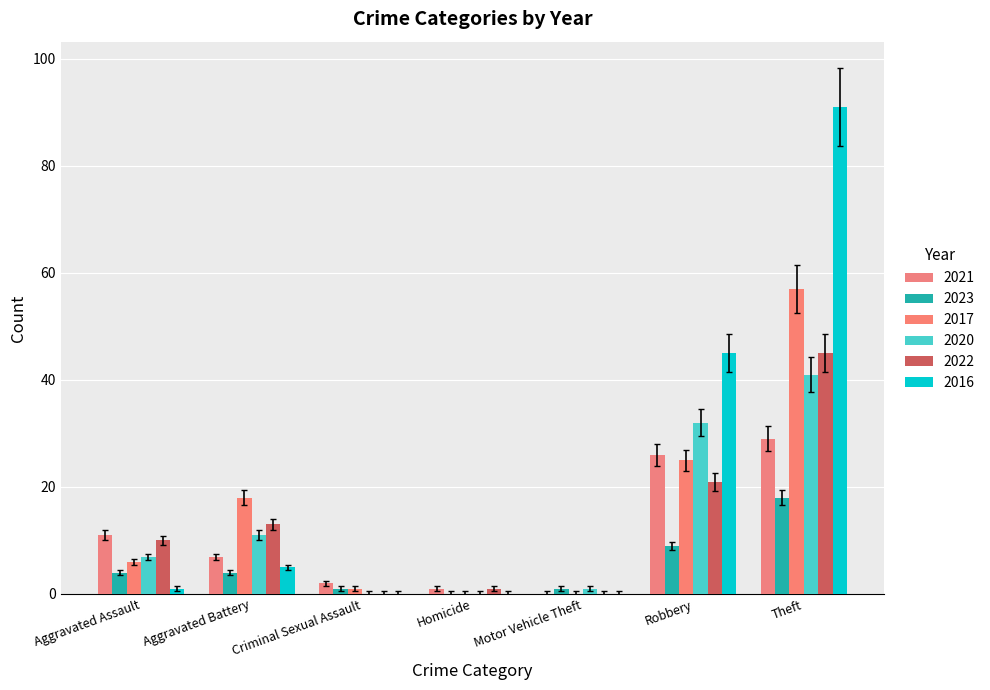

Rank the series at Homicide from lowest to highest value.

2023, 2017, 2020, 2016, 2021, 2022